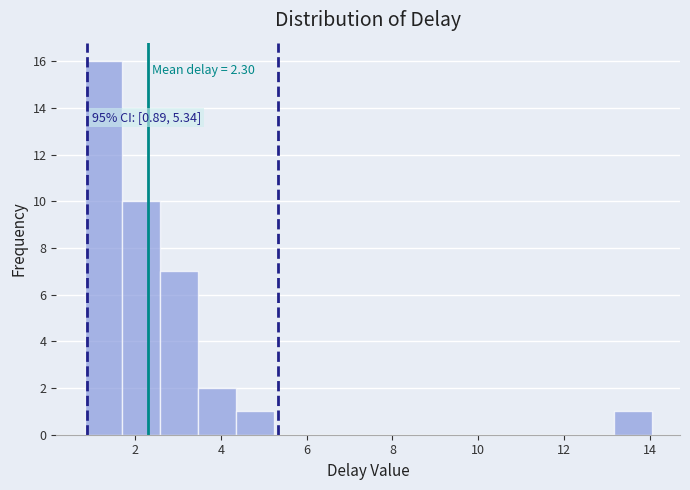

Over which range of the x-axis is the bar tallest?

0.8 to 1.8